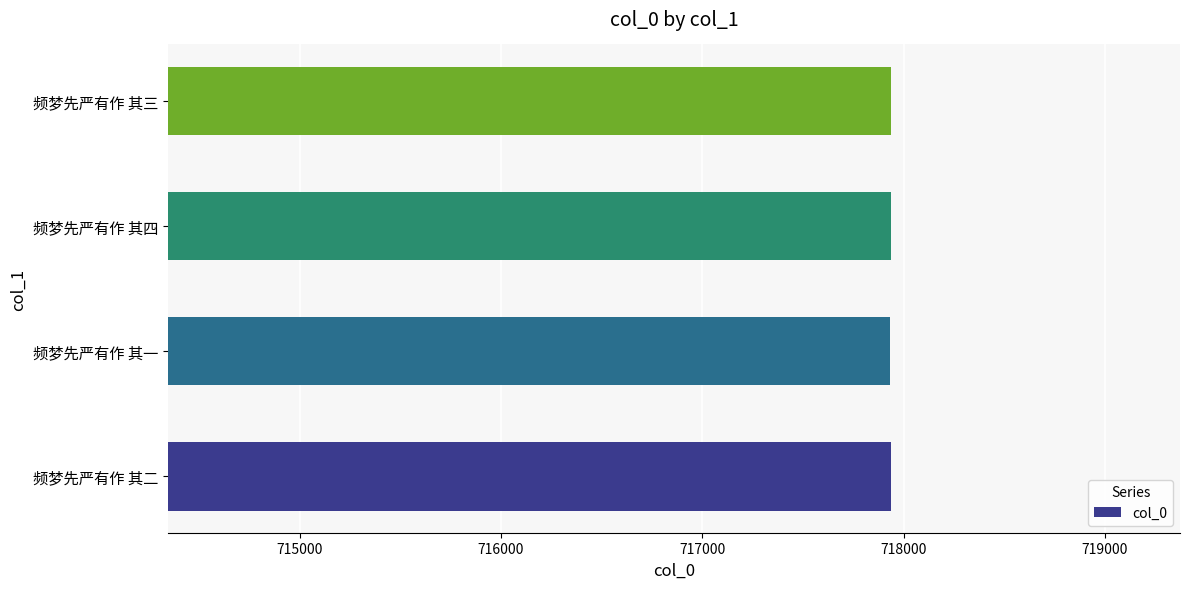

What is the greatest value displayed?

717937